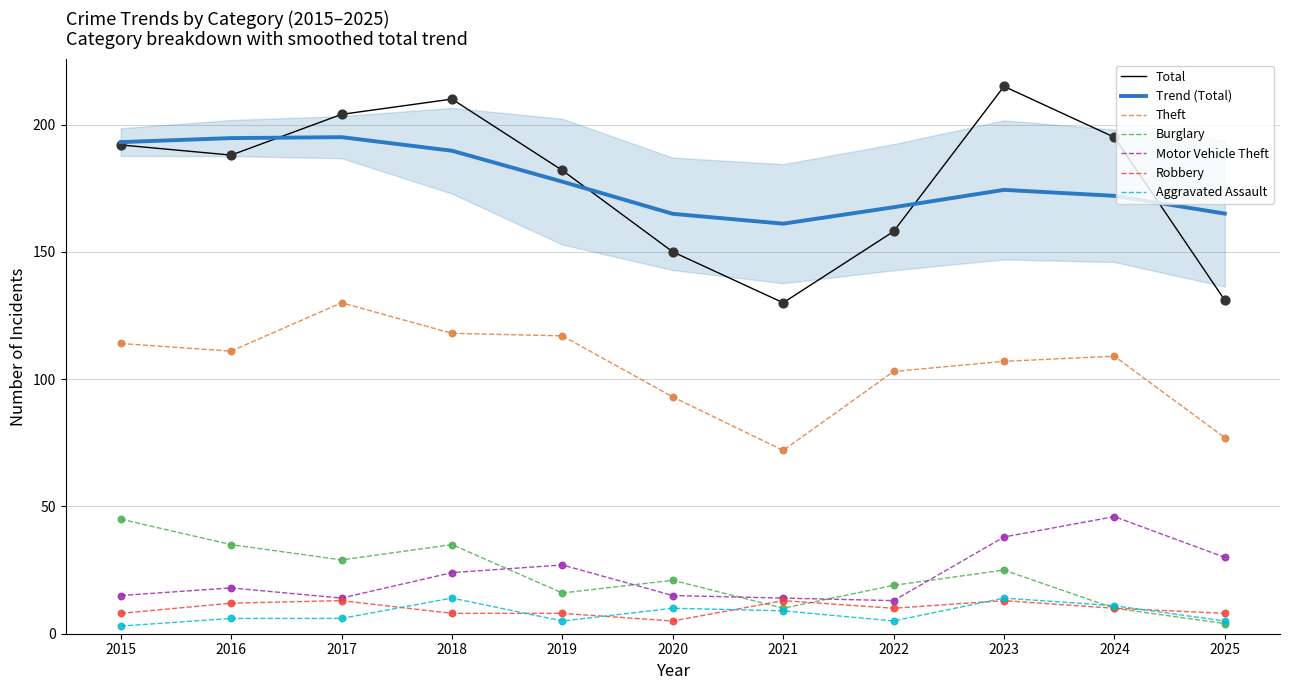

At which category is the sum across all series the highest?

2023